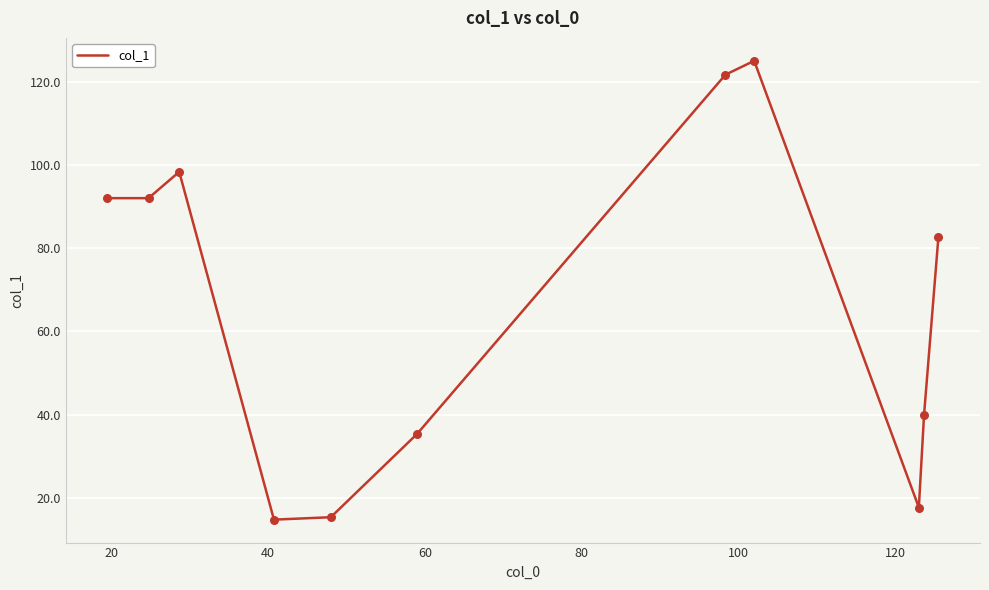

What is the minimum value shown in the chart?

14.8